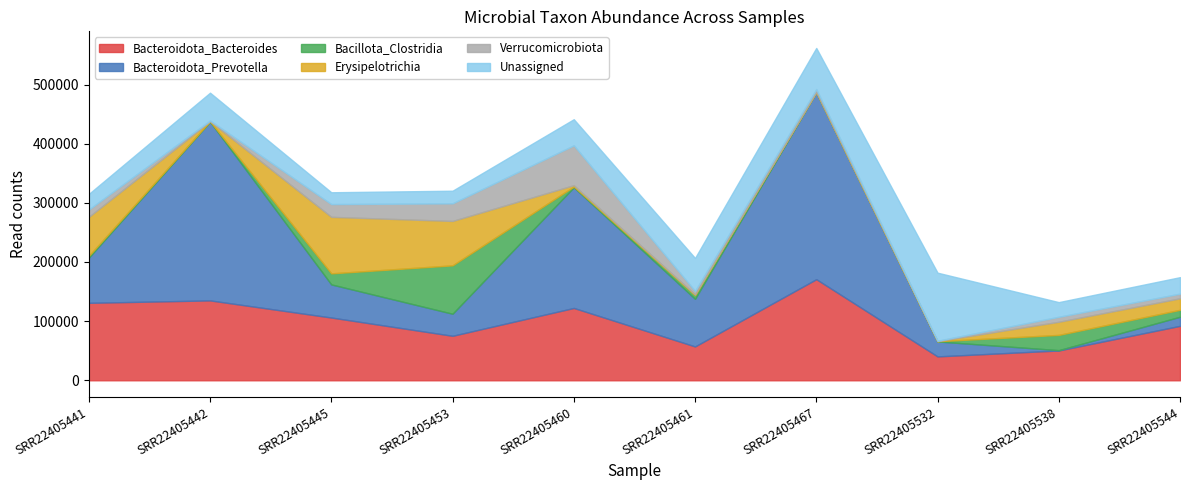

Which label corresponds to the smallest value in the chart?

SRR22405442